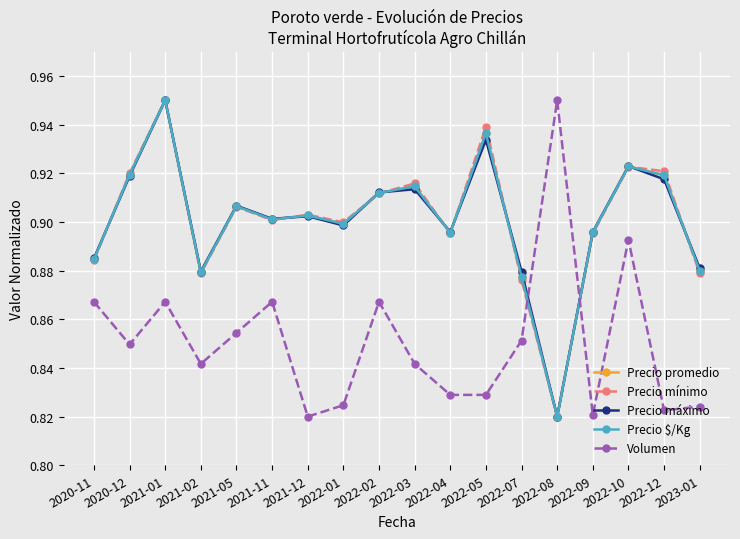

How many interior local peaks does the Precio mínimo series have?

6